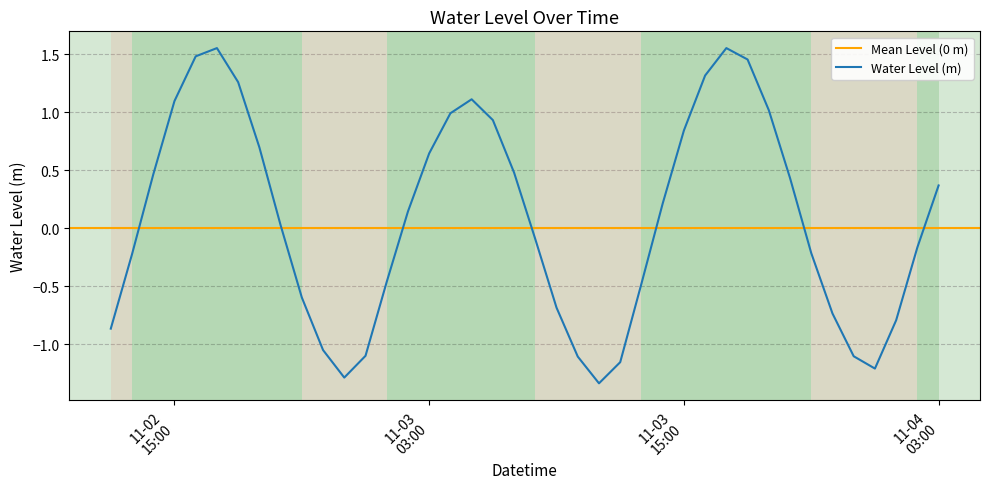

Reading right to left, transcribe all the data shown in this chart.

0.4	-0.2	-0.8	-1.2	-1.1	-0.7	-0.2	0.4	1.0	1.5	1.6	1.3	0.8	0.2	-0.5	-1.2	-1.3	-1.1	-0.7	-0.1	0.5	0.9	1.1	1.0	0.6	0.1	-0.5	-1.1	-1.3	-1.0	-0.6	0.0	0.7	1.3	1.6	1.5	1.1	0.5	-0.2	-0.9